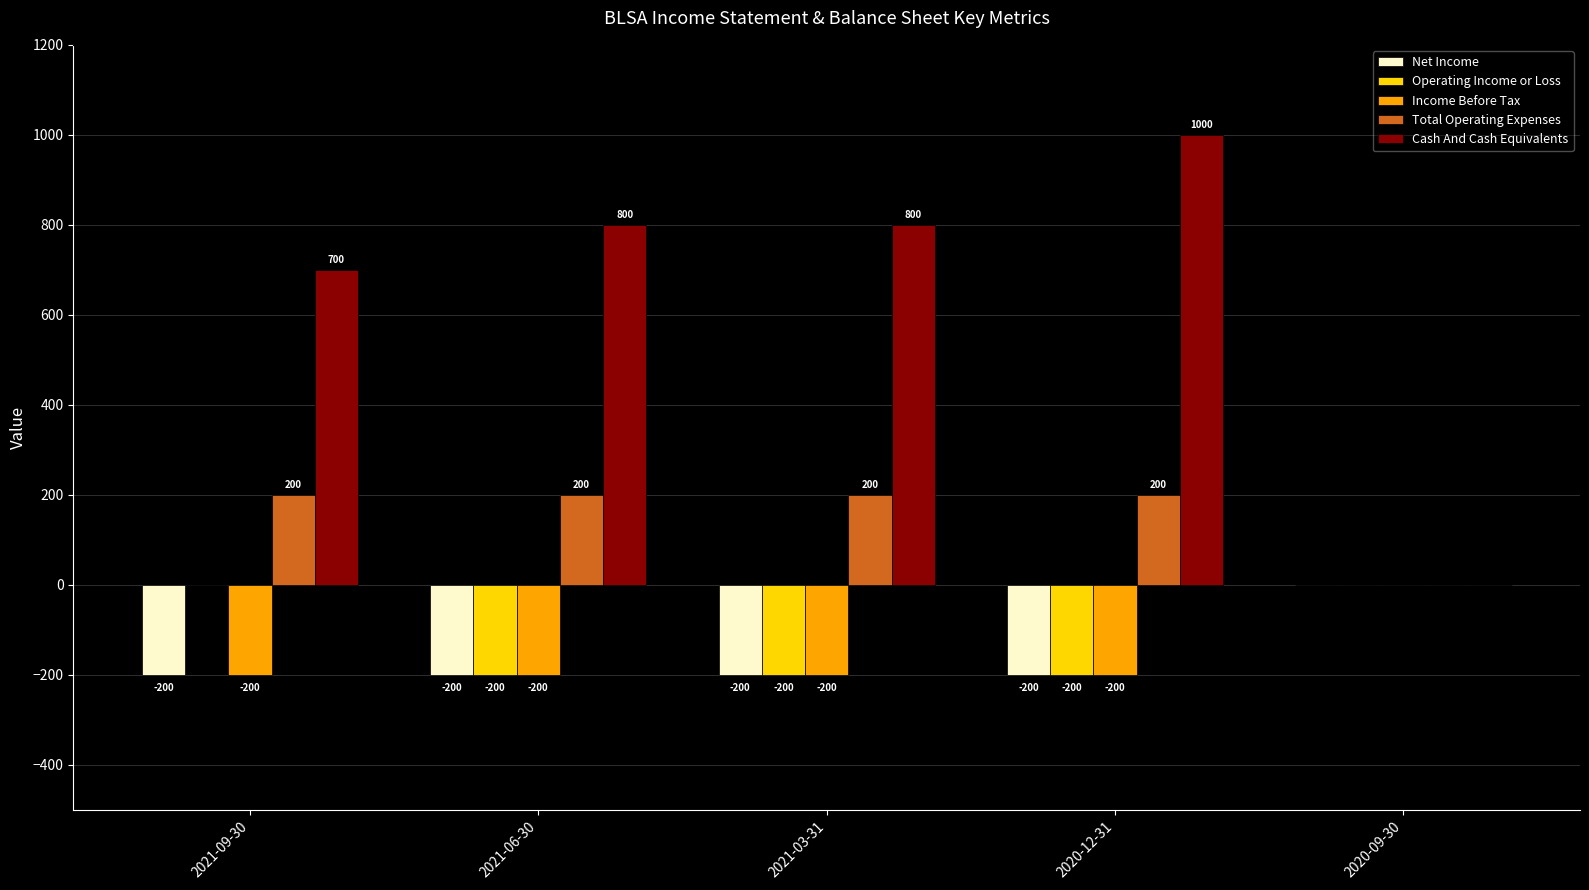

How many groups of bars are there?

5